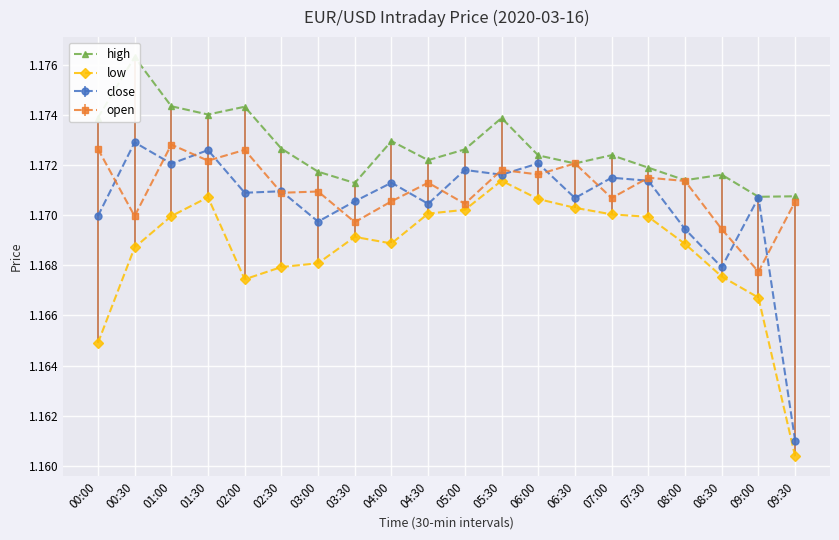

True or false: high and low intersect in this chart.

False